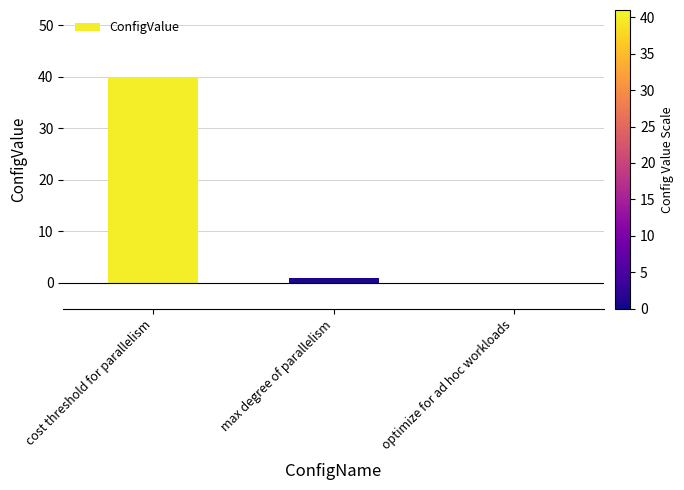

Are the bars horizontal?

No